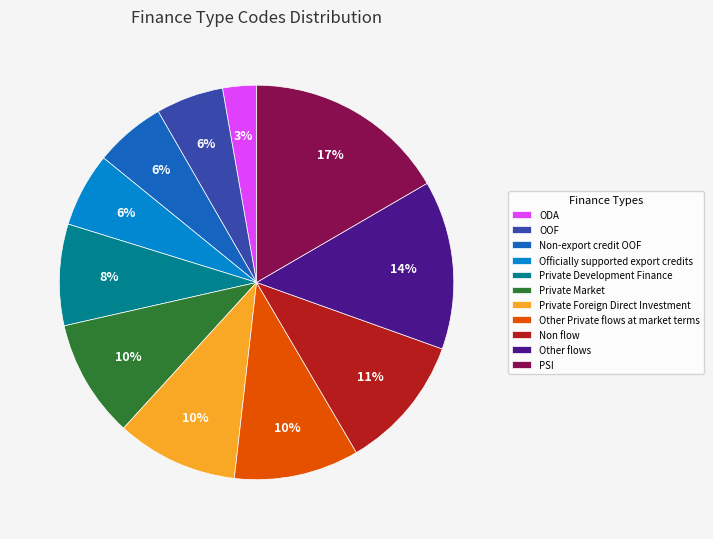

True or false: ODA accounts for 3% of the total.

True